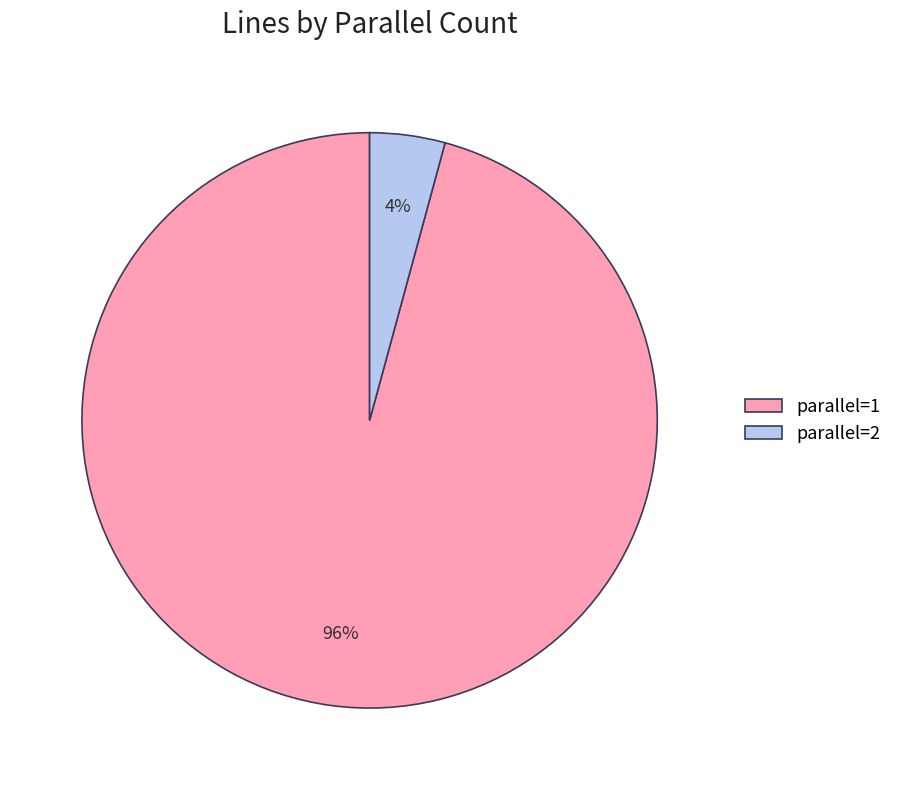

Which category has the biggest portion of the pie?

parallel=1